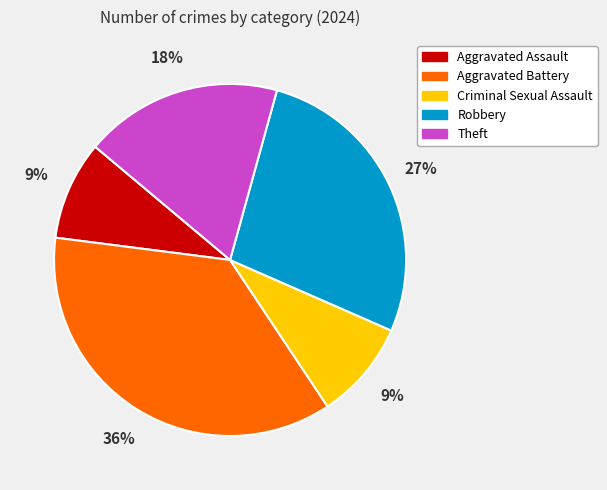

Which category has the biggest portion of the pie?

Aggravated Battery